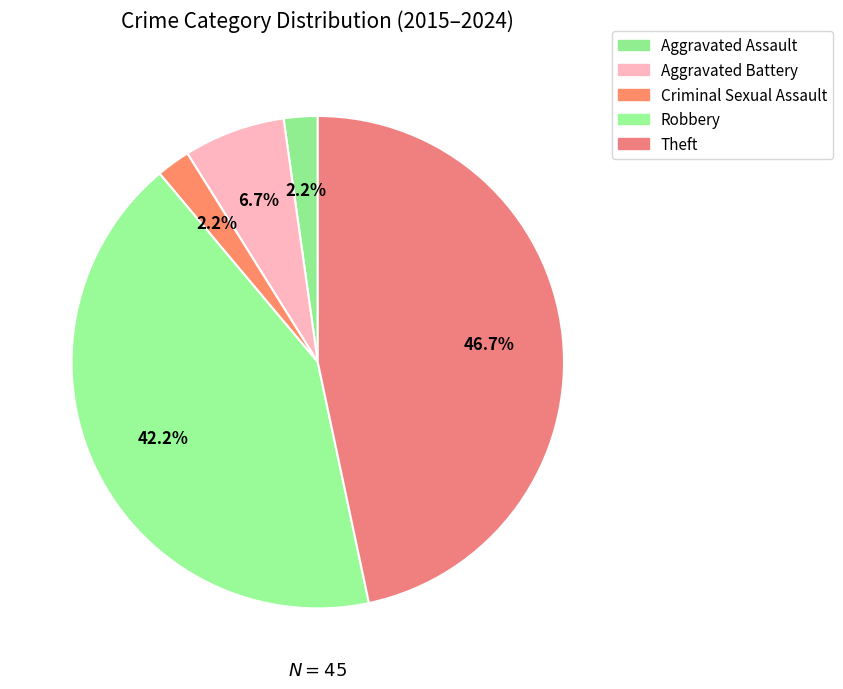

How many segments does this pie chart have?

5